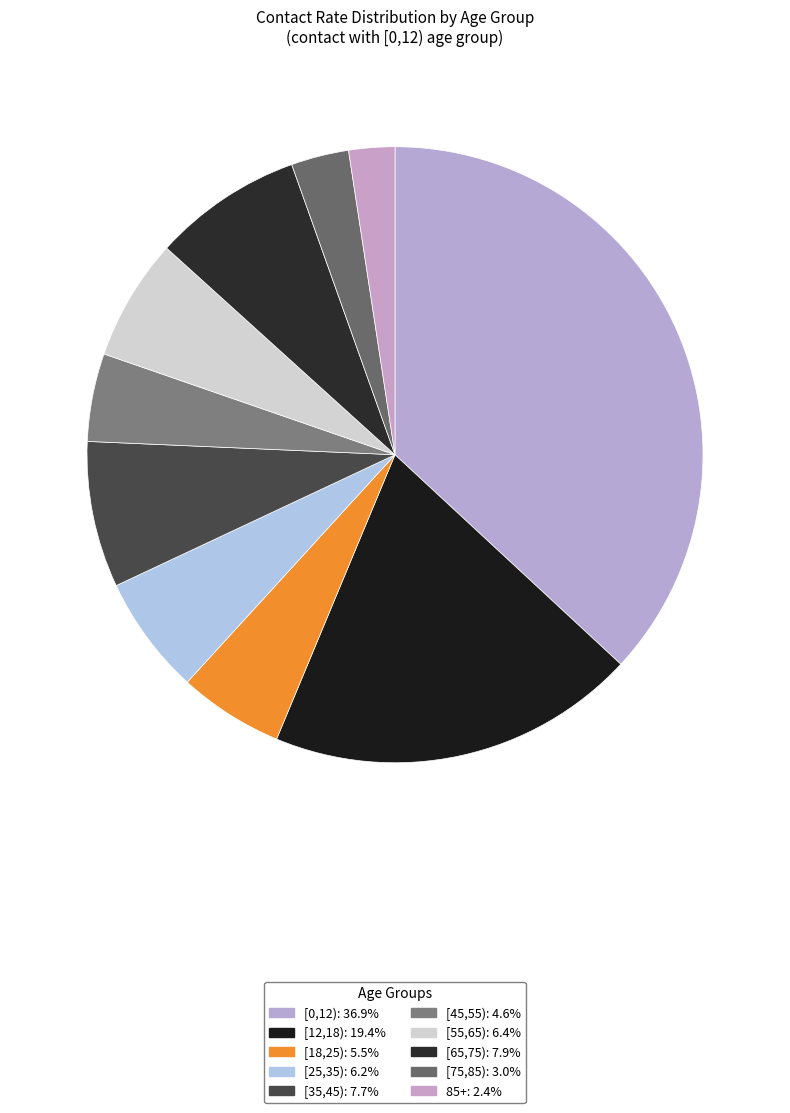

What percentage is the [75,85) slice, to the nearest percent?

3%